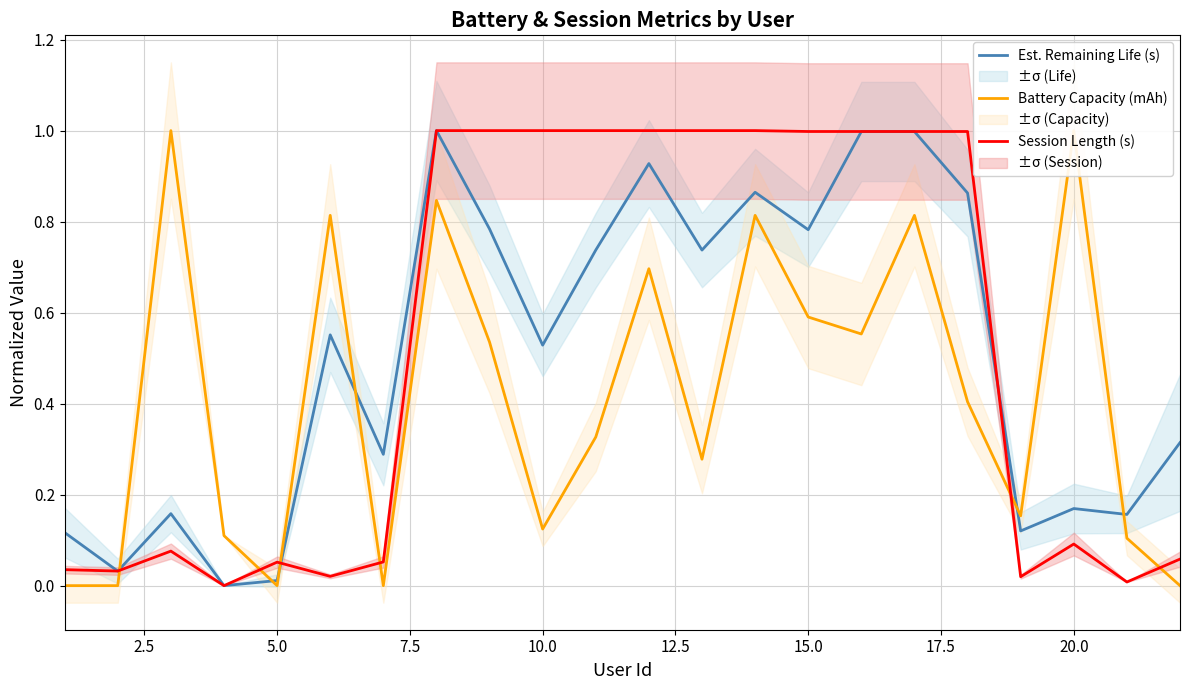

Does the chart display data point markers on the line(s)?

No